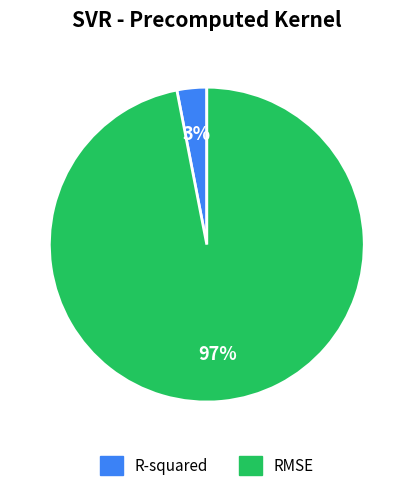

Which has a higher value, RMSE or R-squared?

RMSE